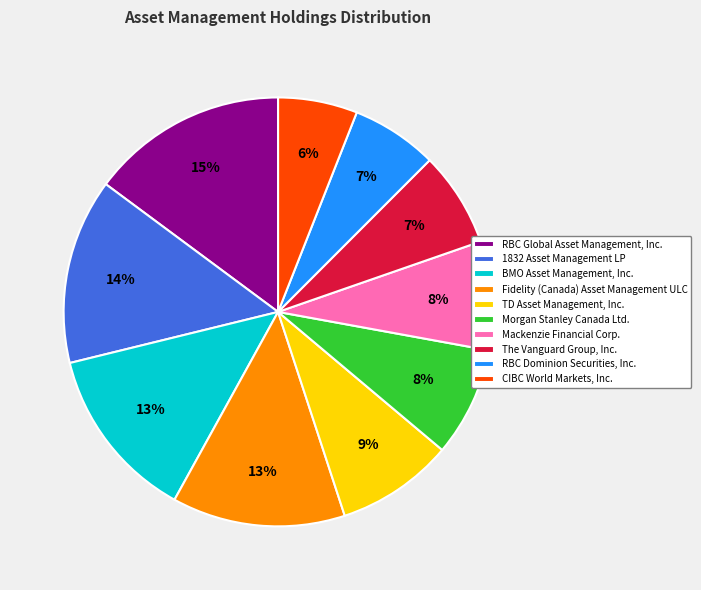

Between BMO Asset Management, Inc. and The Vanguard Group, Inc., which is larger?

BMO Asset Management, Inc.